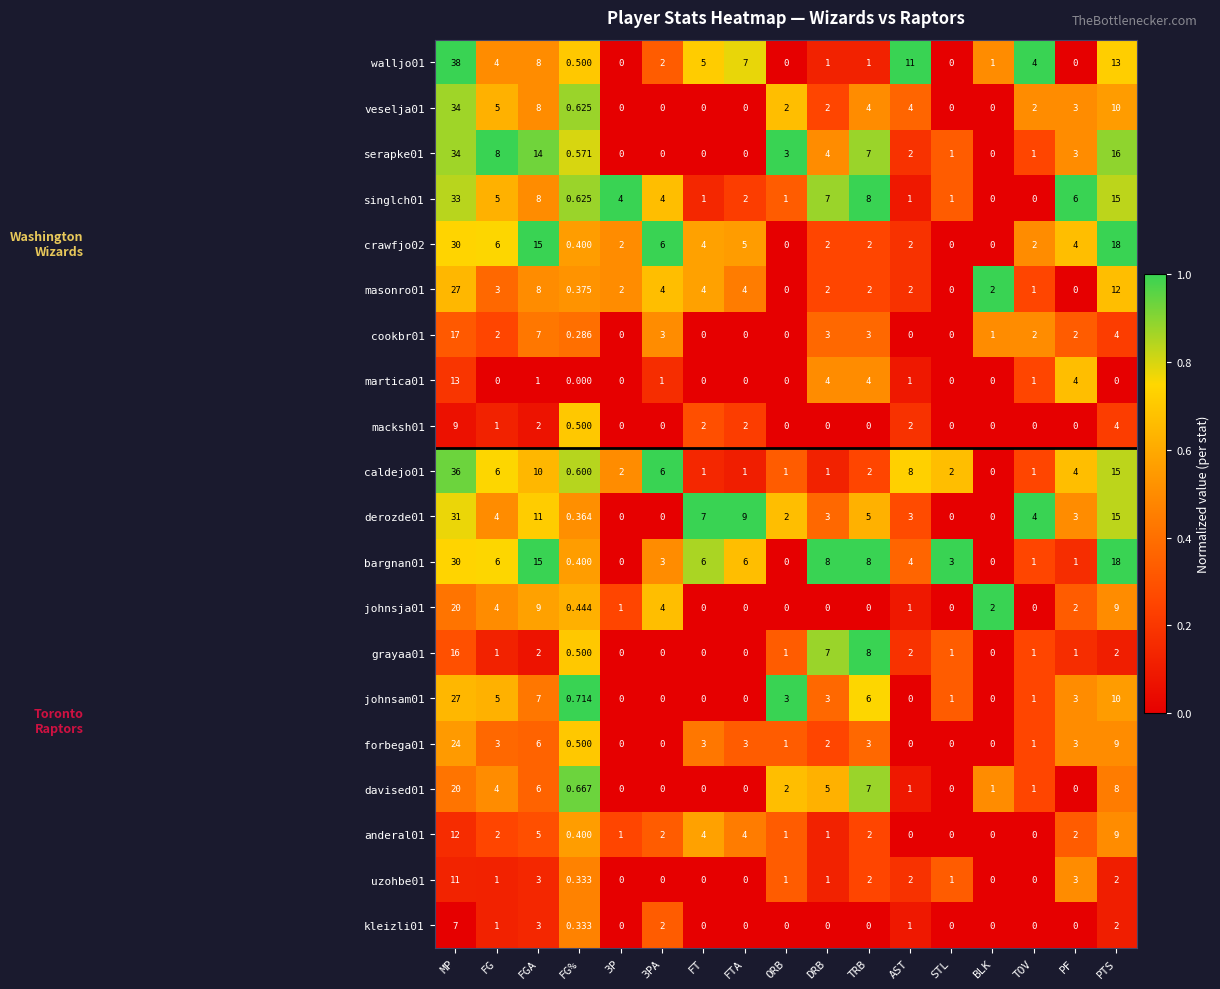

At which category is the sum across all series the highest?

MP